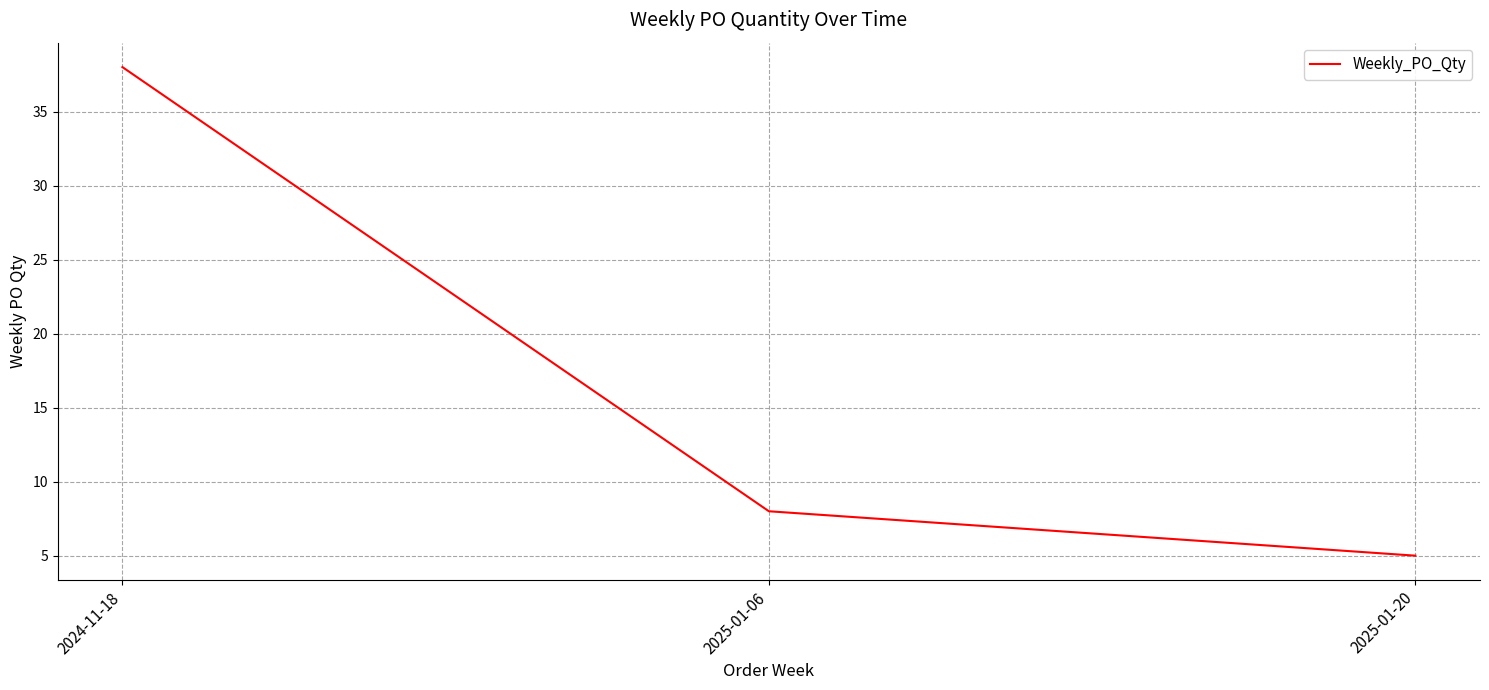

Count the number of categories in the chart.

3